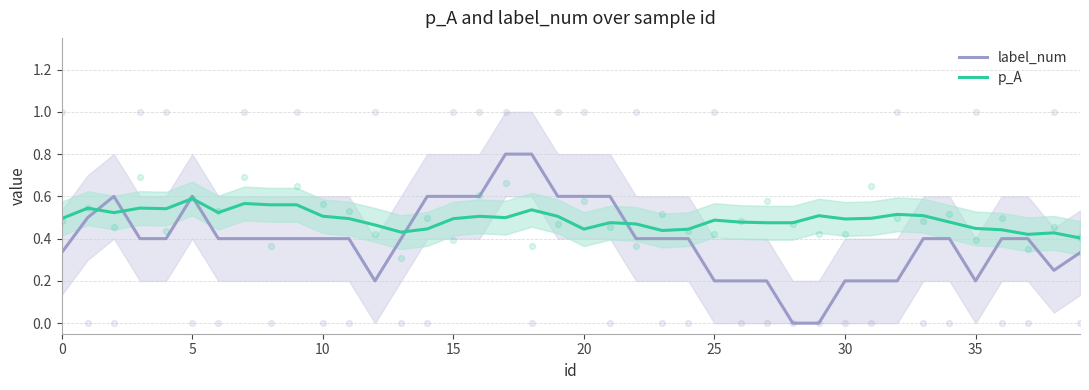

At which category is the sum across all series the highest?

18